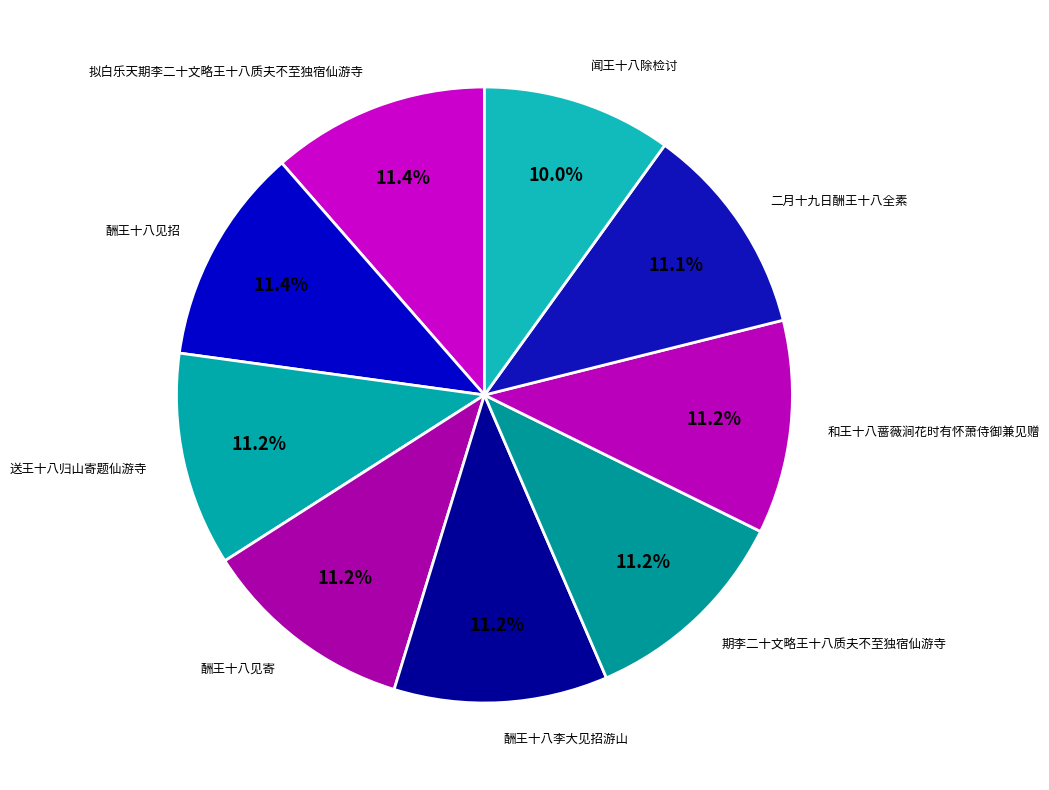

What is the ratio of the value at 闻王十八除检讨 to the value at 期李二十文略王十八质夫不至独宿仙游寺?

0.9